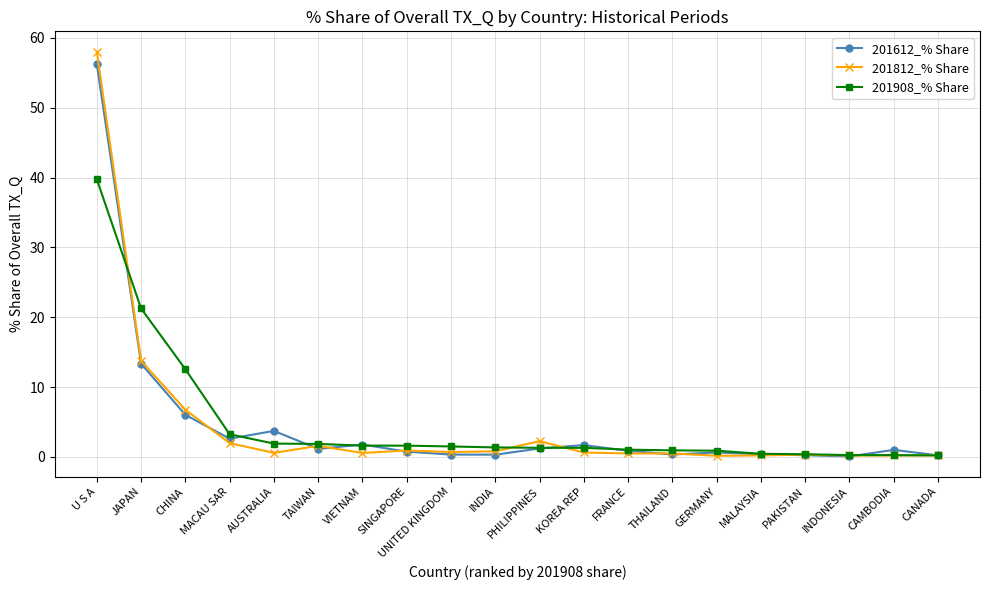

The value of 201908_% Share at VIETNAM is 1.6. True or false?

True